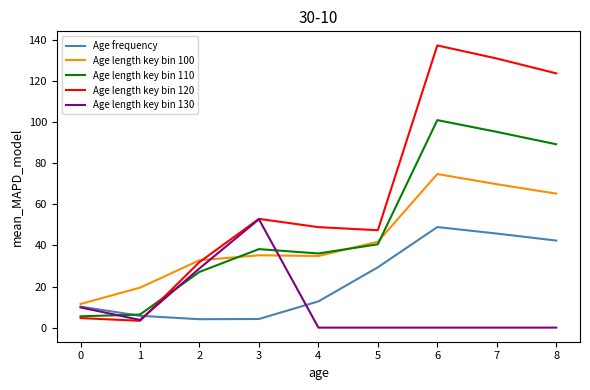

What is the spread (max minus min) of values at 2?

28.7